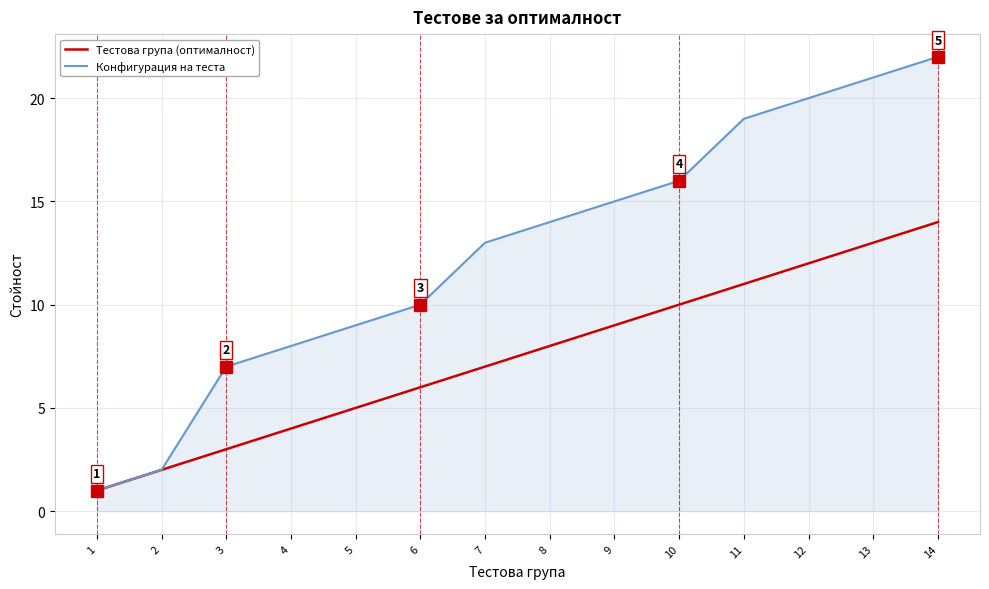

What is the highest value of the Тестова група (оптималност) series?

14